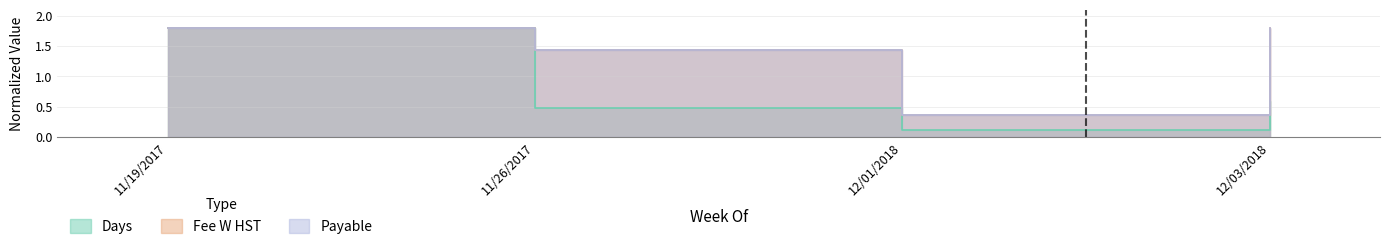

Which series has the largest range (max minus min)?

Days